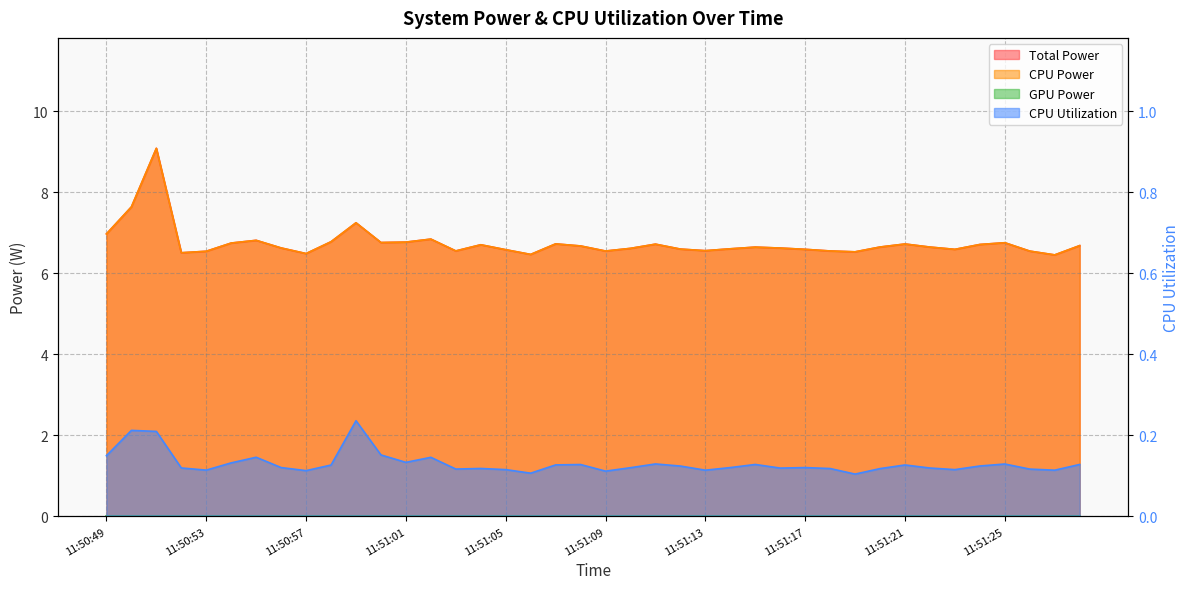

Reading left to right, transcribe all the data shown in this chart.

Total Power: 7.0	7.6	9.1	6.5	6.5	6.8	6.8	6.6	6.5	6.8	7.3	6.8	6.8	6.8	6.6	6.7	6.6	6.5	6.7	6.7	6.6	6.6	6.7	6.6	6.6	6.6	6.6	6.6	6.6	6.6	6.5	6.7	6.7	6.7	6.6	6.7	6.8	6.6	6.5	6.7
CPU Power: 7.0	7.6	9.1	6.5	6.5	6.8	6.8	6.6	6.5	6.8	7.3	6.8	6.8	6.8	6.6	6.7	6.6	6.5	6.7	6.7	6.6	6.6	6.7	6.6	6.6	6.6	6.6	6.6	6.6	6.6	6.5	6.7	6.7	6.7	6.6	6.7	6.8	6.6	6.5	6.7
CPU Utilization: 0.1	0.2	0.2	0.1	0.1	0.1	0.1	0.1	0.1	0.1	0.2	0.2	0.1	0.1	0.1	0.1	0.1	0.1	0.1	0.1	0.1	0.1	0.1	0.1	0.1	0.1	0.1	0.1	0.1	0.1	0.1	0.1	0.1	0.1	0.1	0.1	0.1	0.1	0.1	0.1